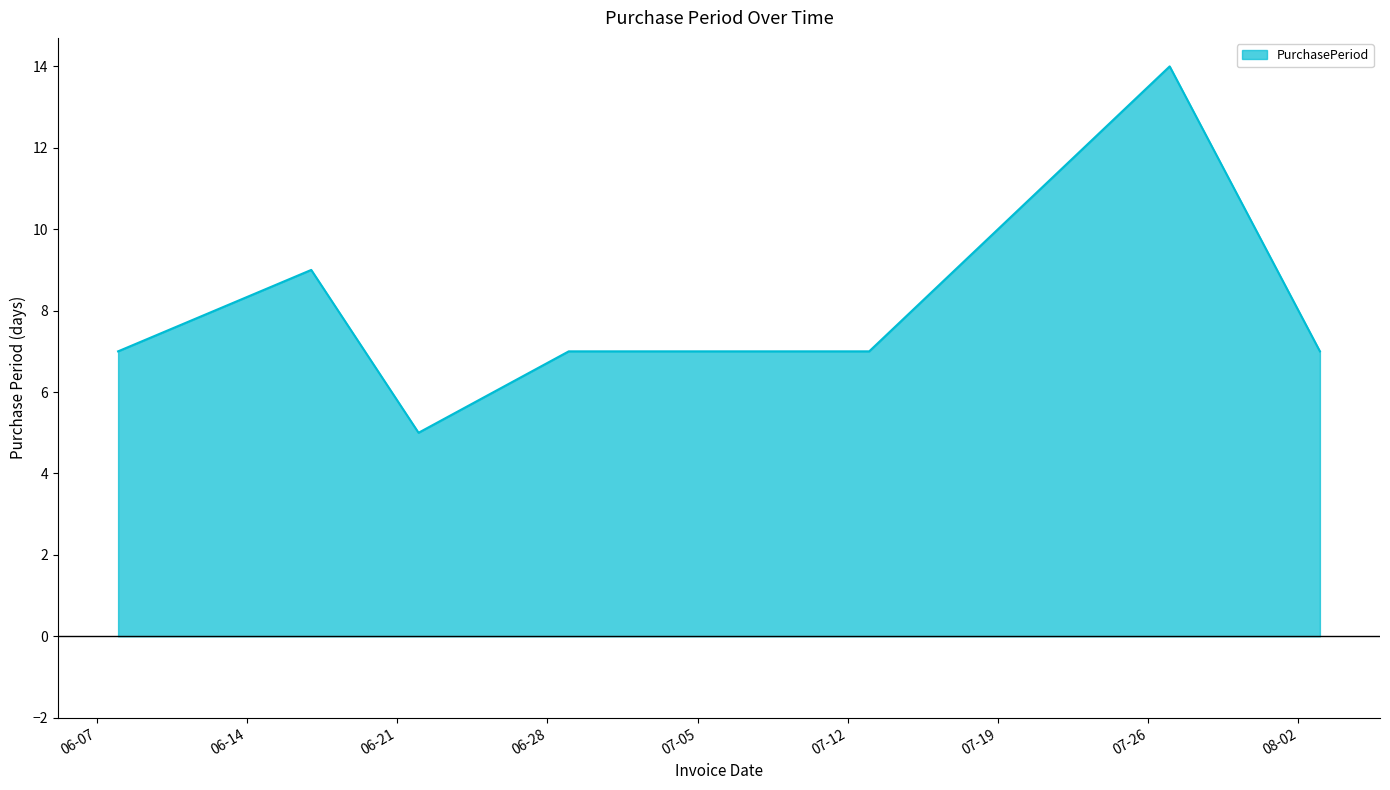

What is the greatest value displayed?

14